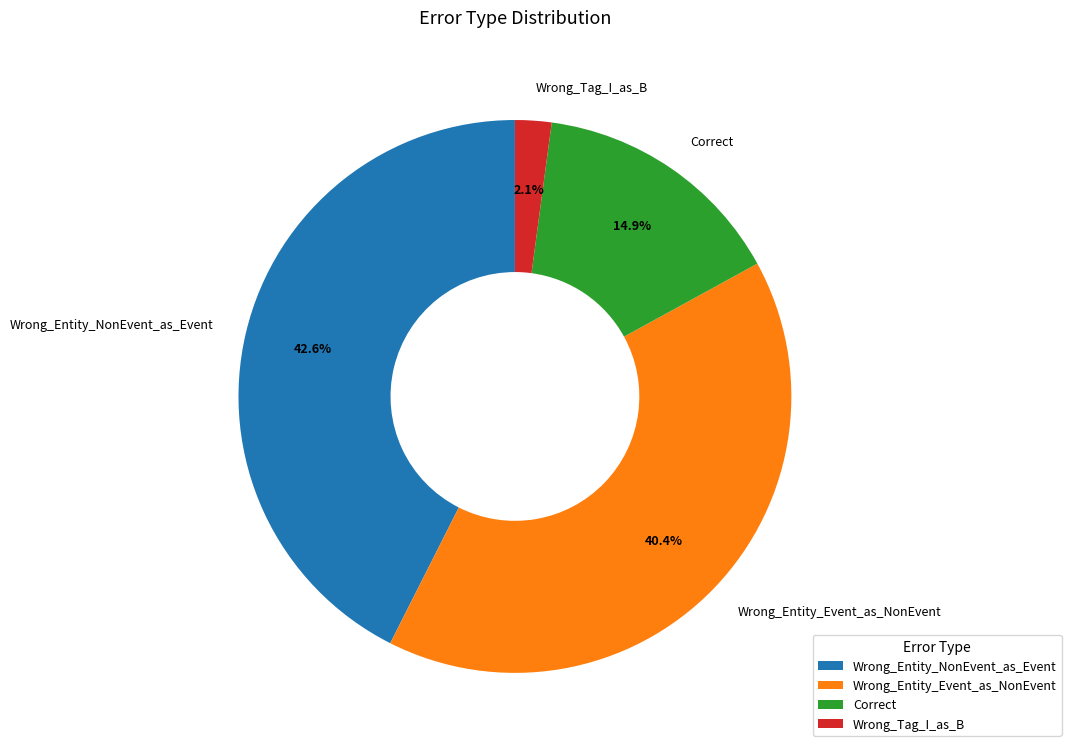

Does Wrong_Tag_I_as_B represent more than half of the total?

No